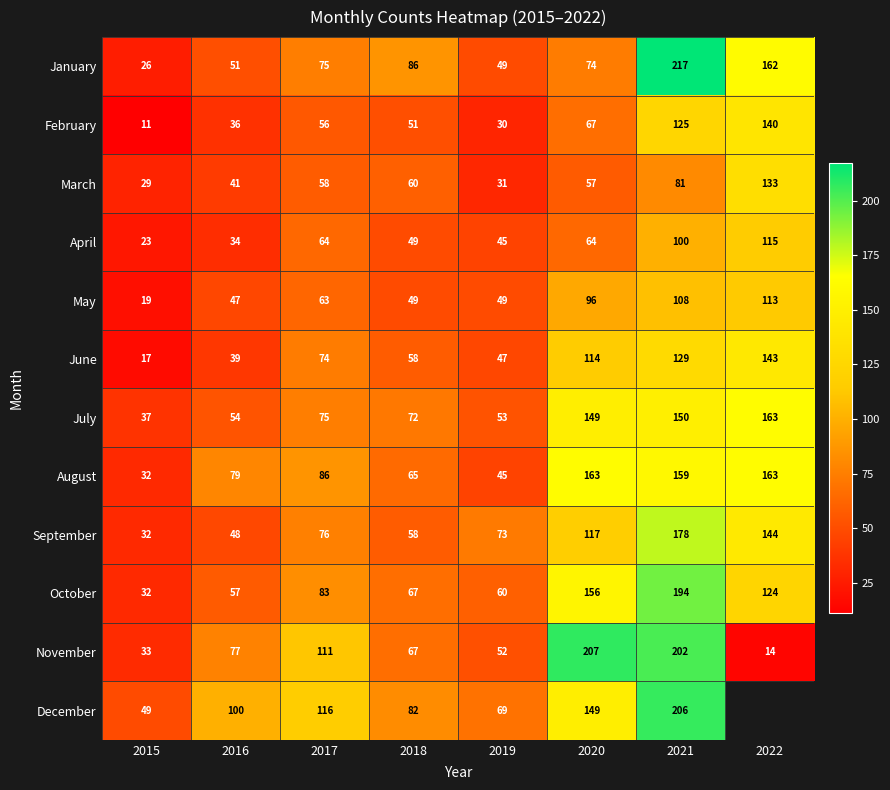

Which has a higher value, 2021 or 2022?

2021